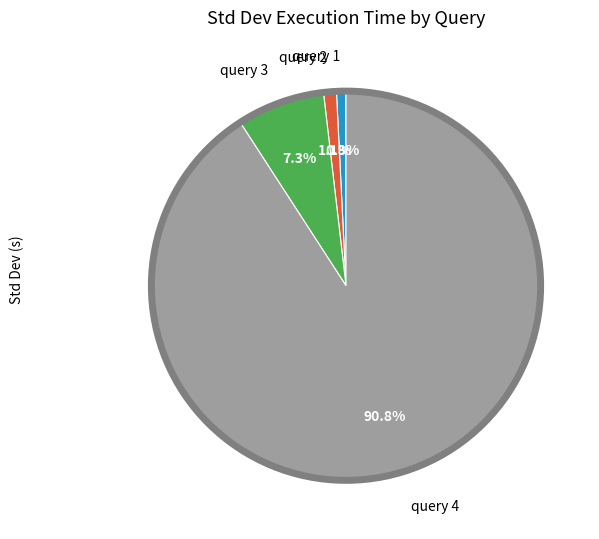

Which slice is the largest?

query 4